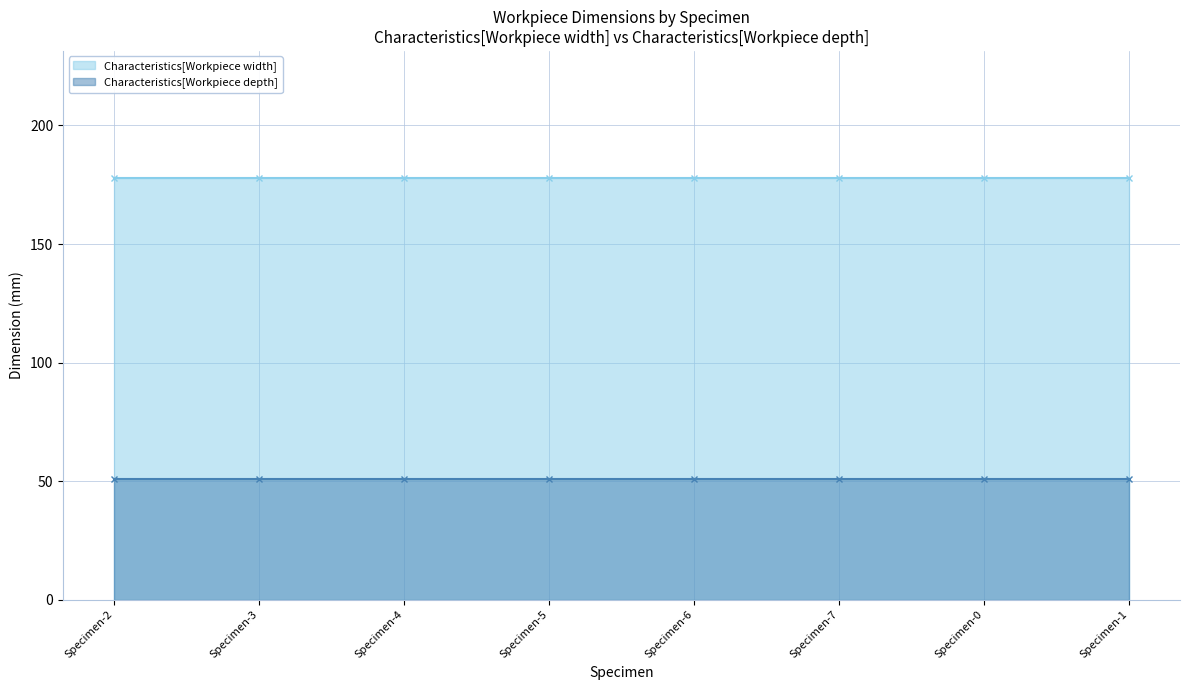

Which series has the widest spread of values?

Characteristics[Workpiece width]